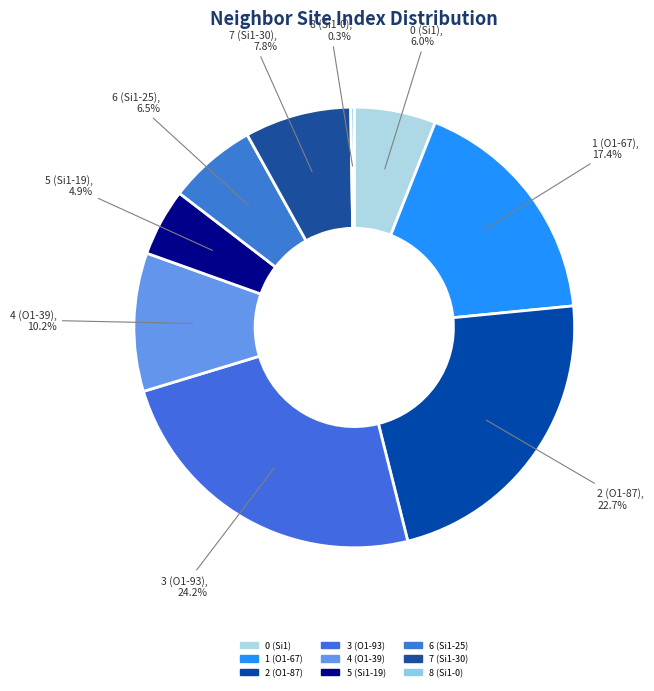

To the nearest percent, what is the difference between the 6 (Si1-25) and 4 (O1-39) slice percentages?

4%